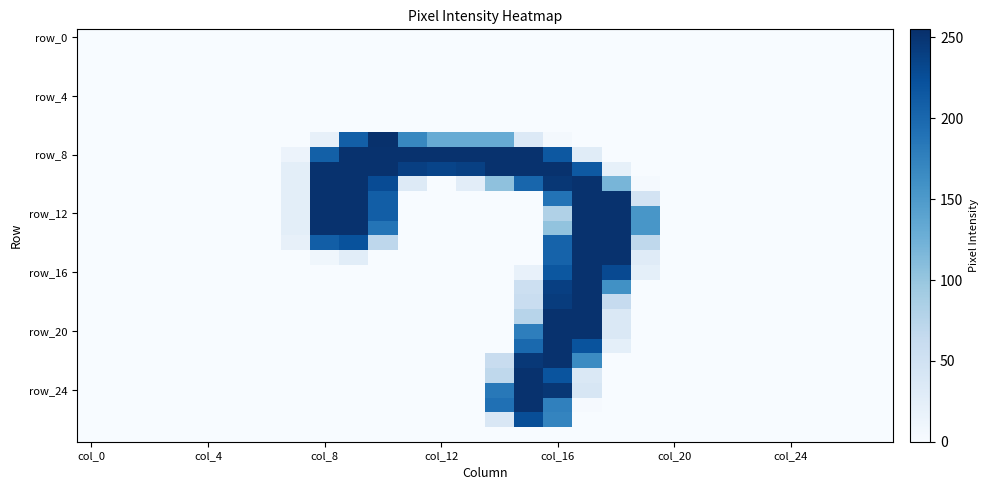

How many series are shown in this chart?

28